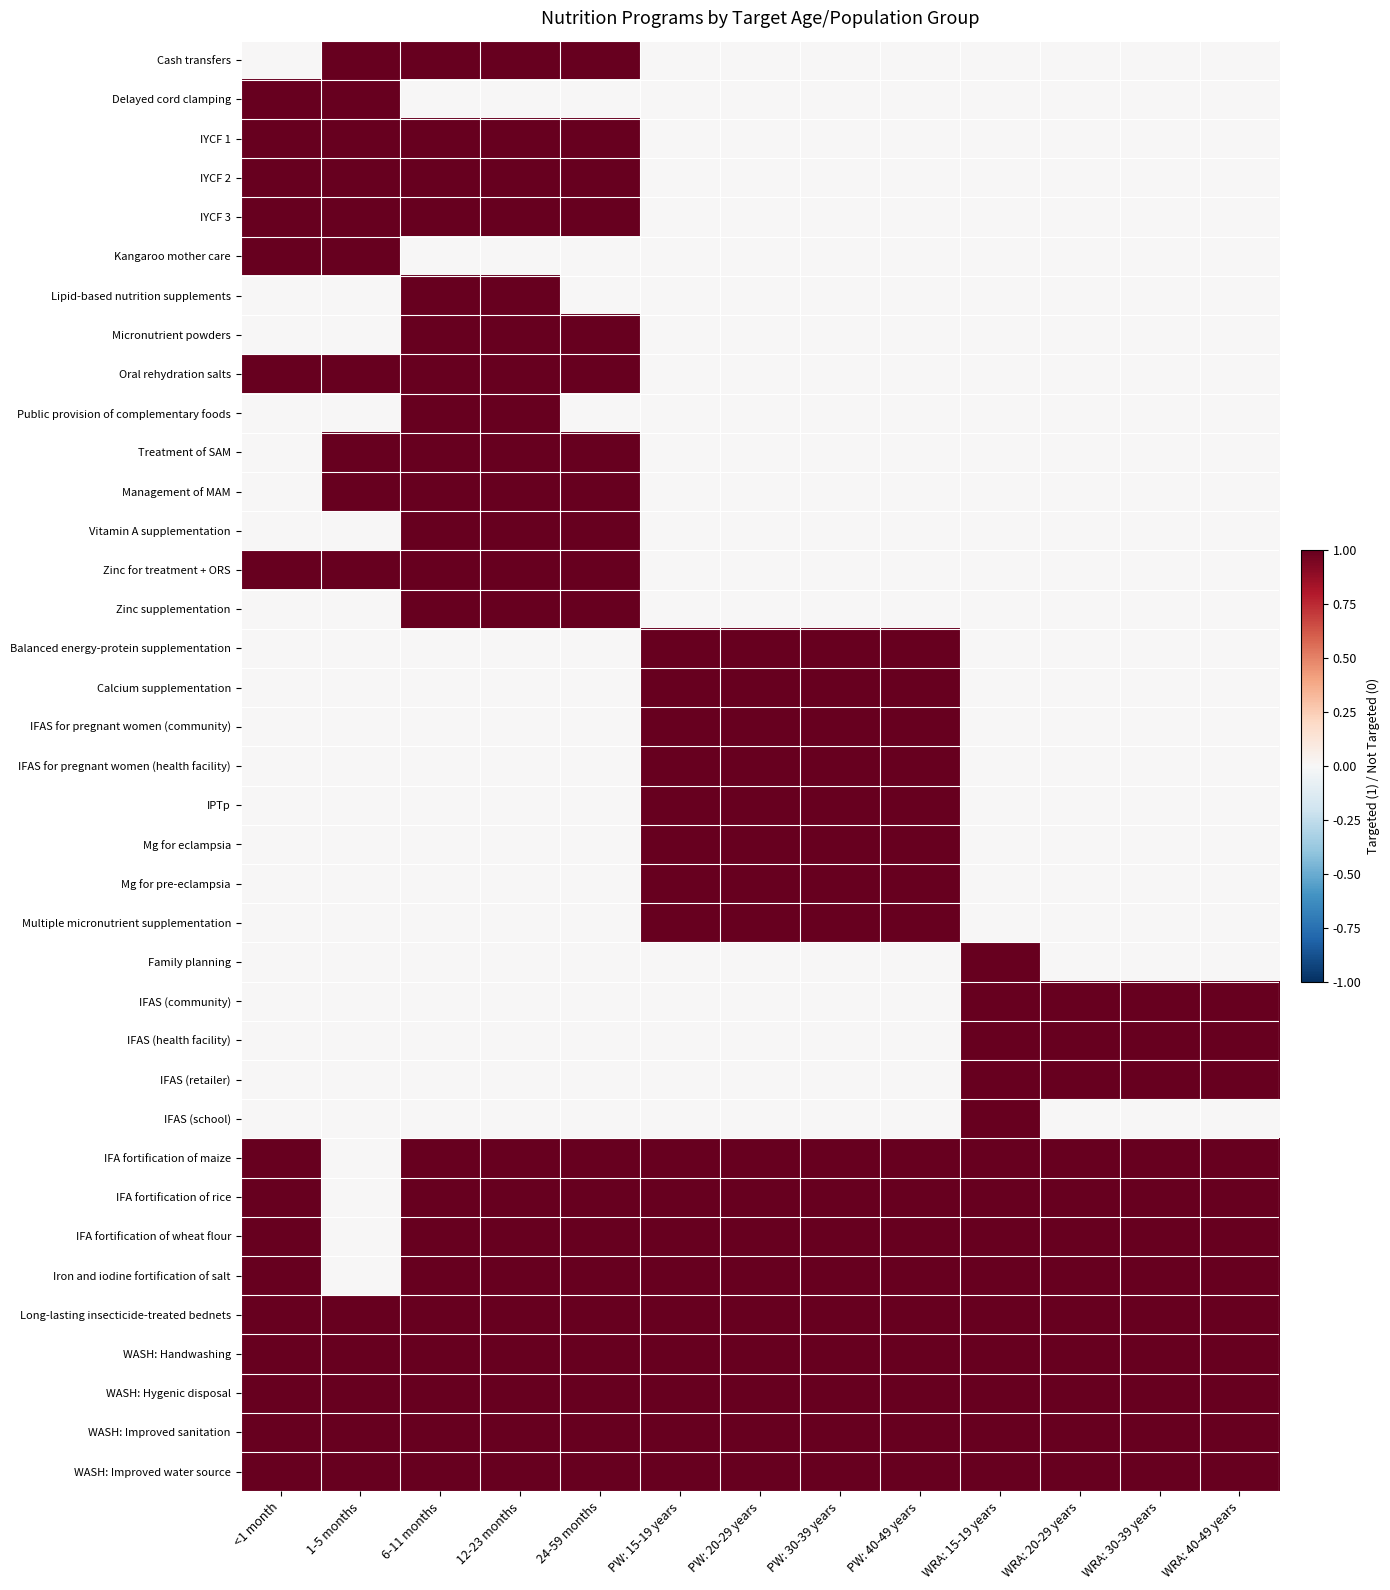

Which series has the largest total across all categories?

Long-lasting insecticide-treated bednets